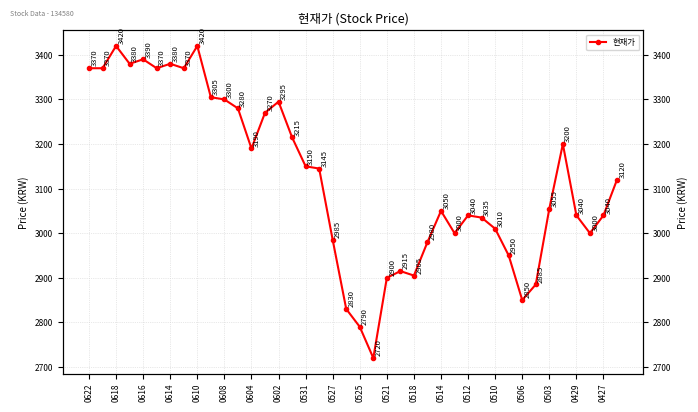

How many lines are shown in the chart?

1